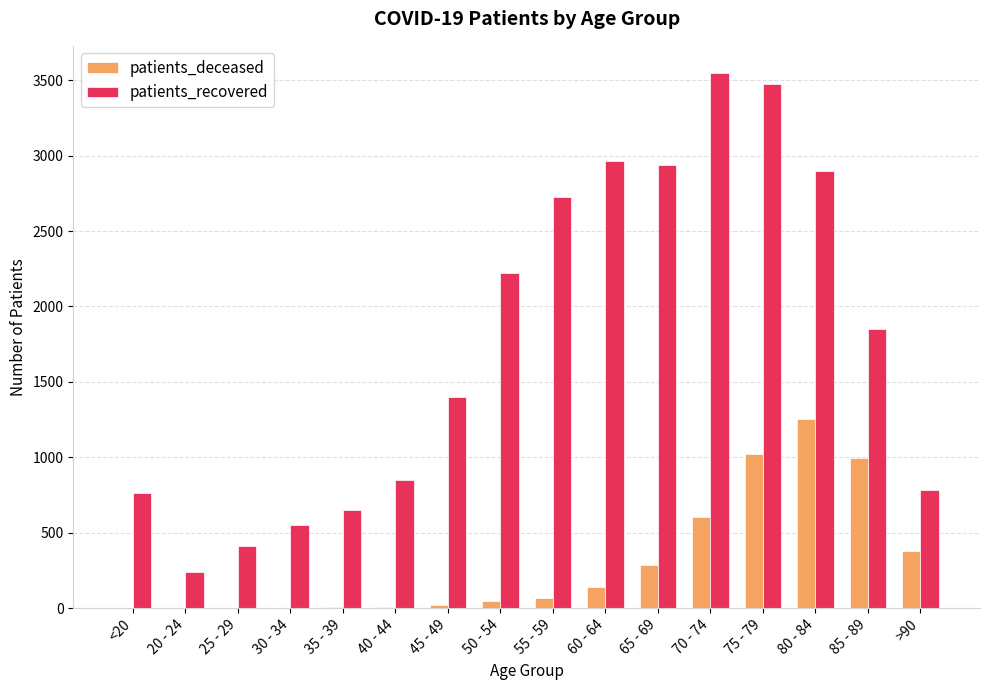

Where is patients_recovered nearest to the value 1894?

85 - 89